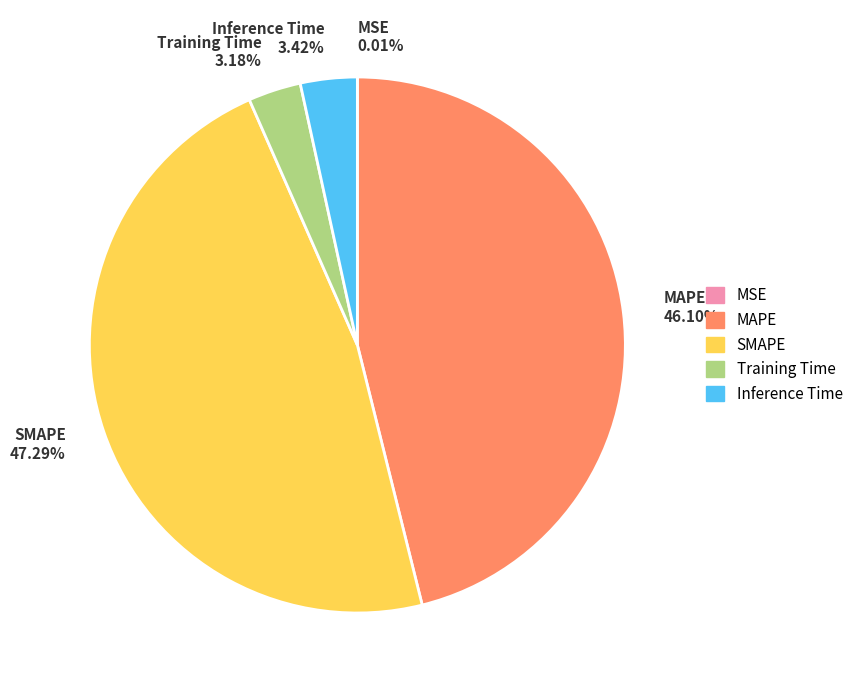

What percentage is the SMAPE slice, to the nearest percent?

47%